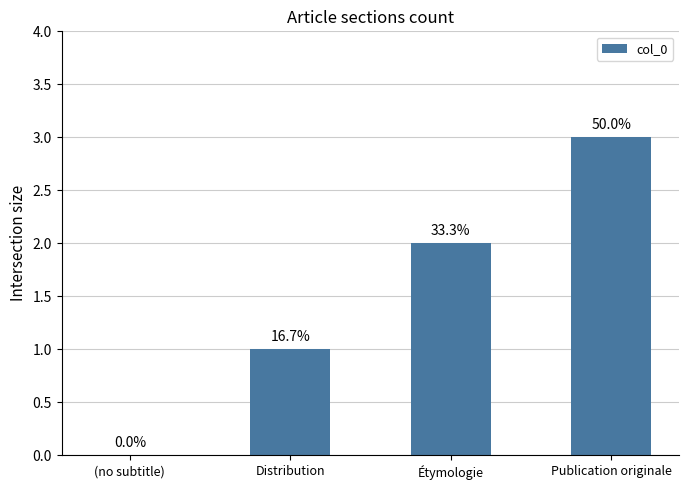

Which label corresponds to the smallest value in the chart?

(no subtitle)